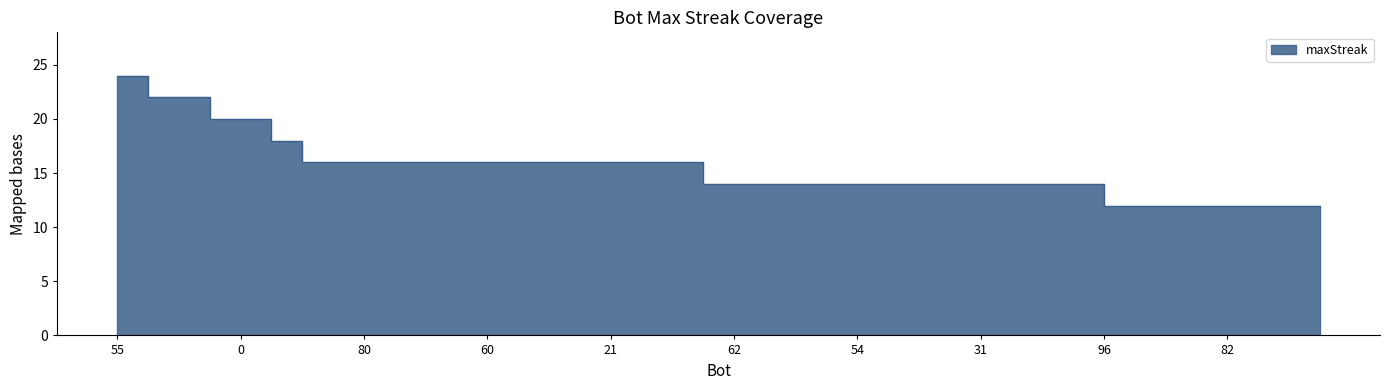

Where is the data nearest to the value 18?

91